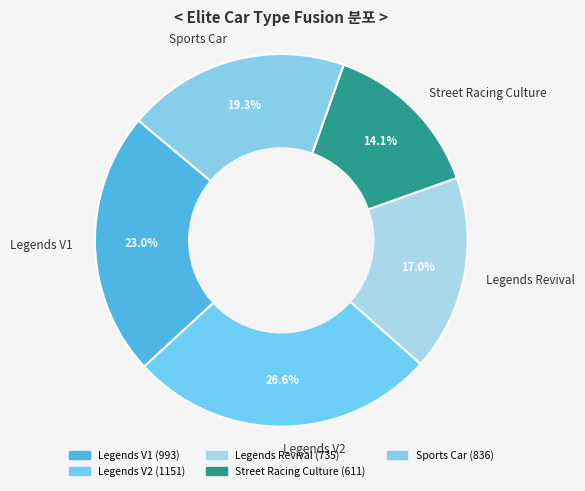

Rank the categories by value from lowest to highest.

Street Racing Culture, Legends Revival, Sports Car, Legends V1, Legends V2